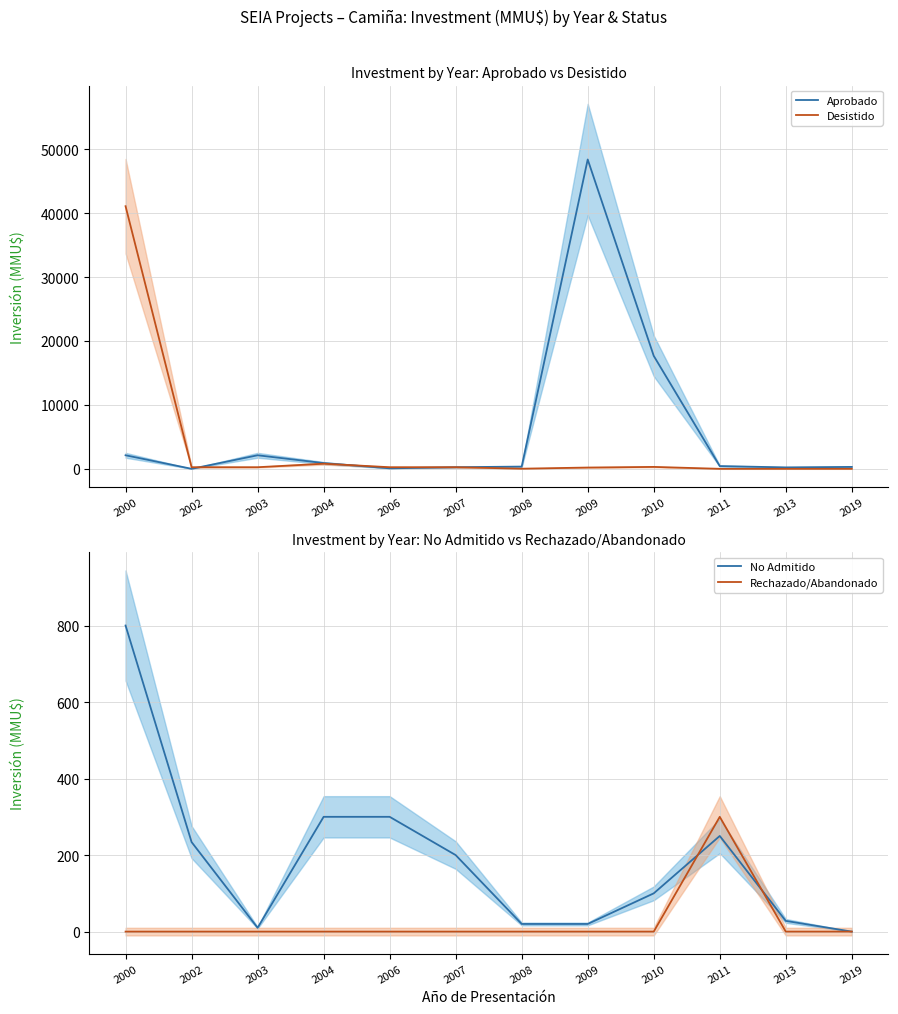

What is the lowest value of the Aprobado series?

1